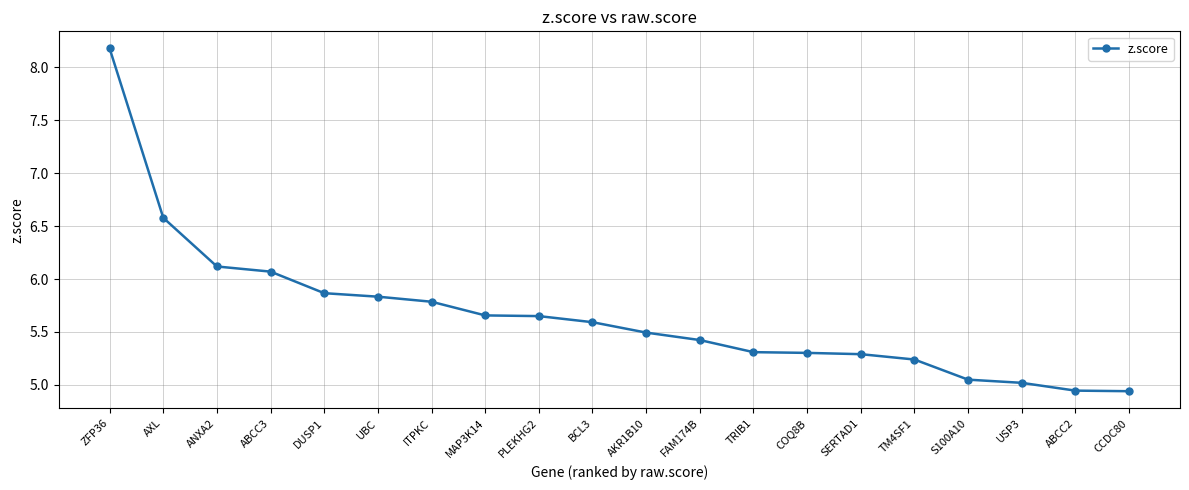

What is the label of the 9th point from the left?

PLEKHG2